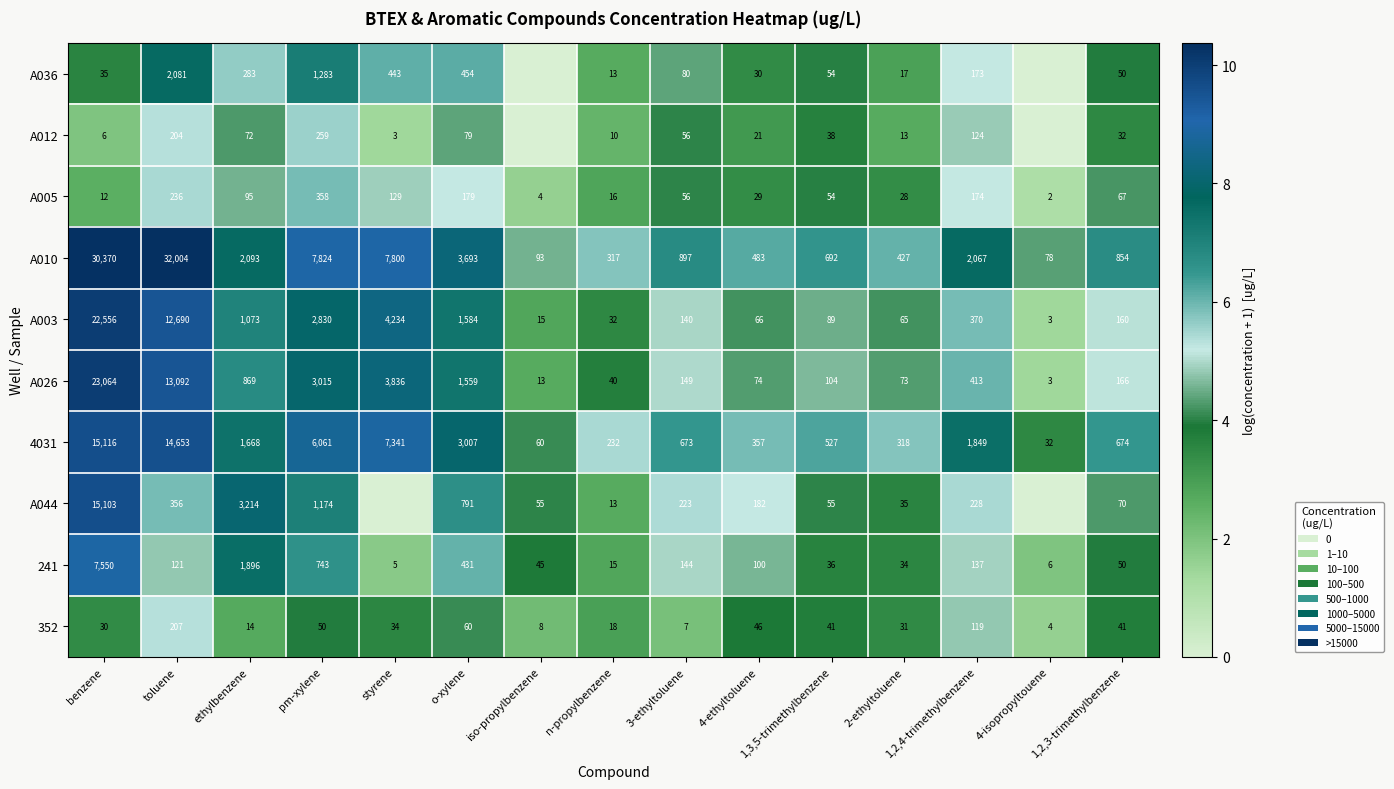

Where does the A005 series first go above 56?

toluene